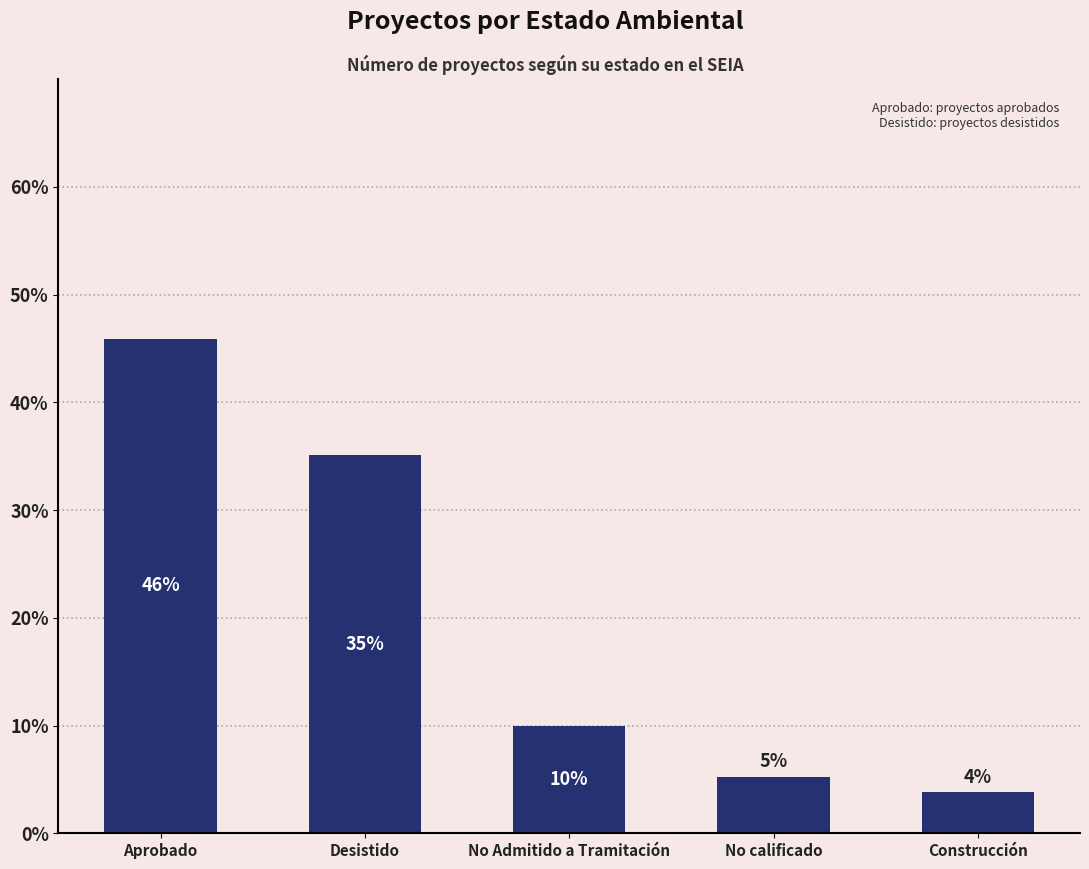

Are the bars horizontal?

No